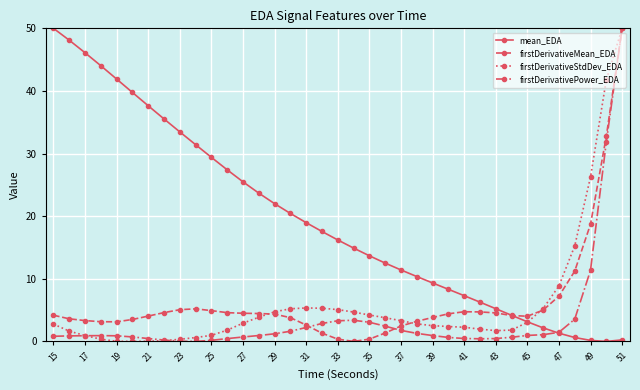

True or false: firstDerivativePower_EDA has more than 1 points higher than both neighbors.

True